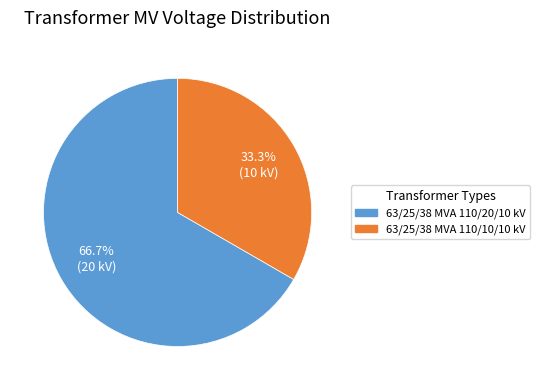

How many slices are in this pie chart?

2